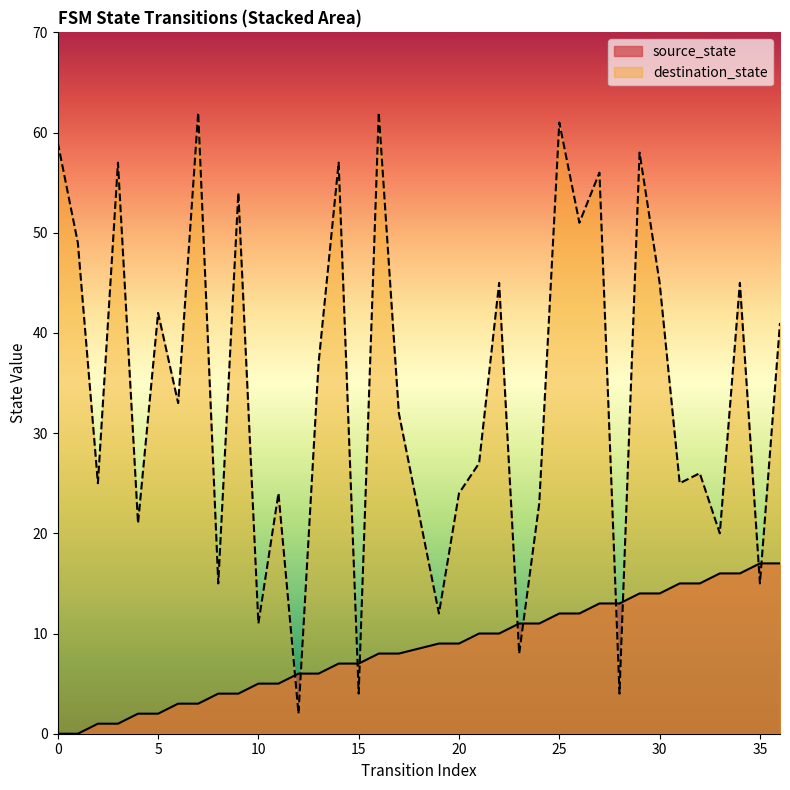

What is the difference between the maximum and minimum values in the source_state series?

17